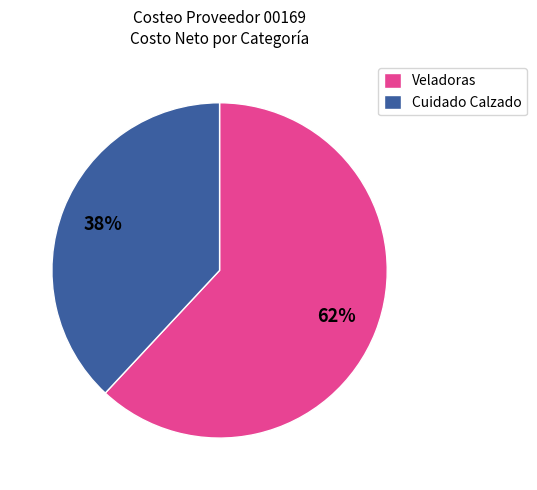

Is the sum of Cuidado Calzado and Veladoras greater than half?

Yes